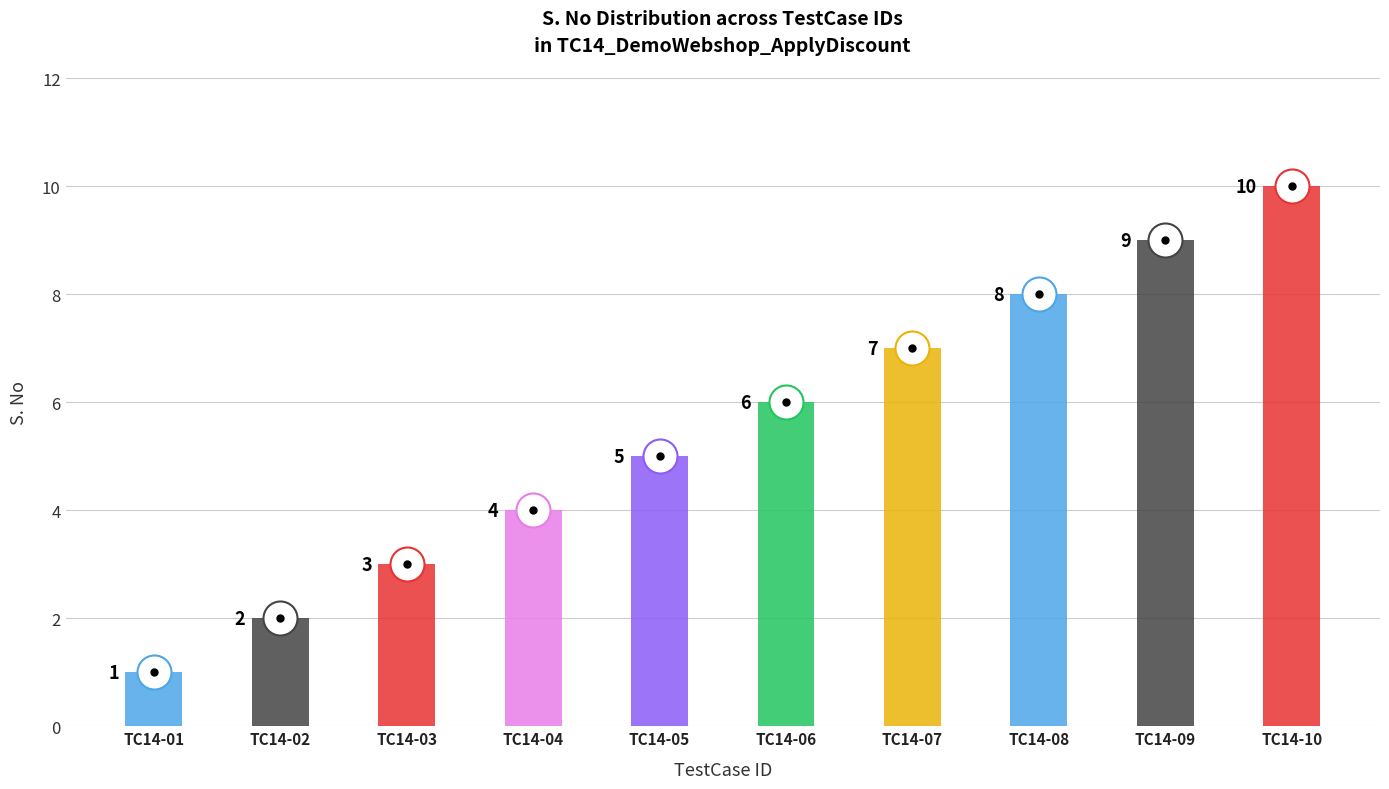

Reading right to left, list all the values displayed in this chart.

10	9	8	7	6	5	4	3	2	1